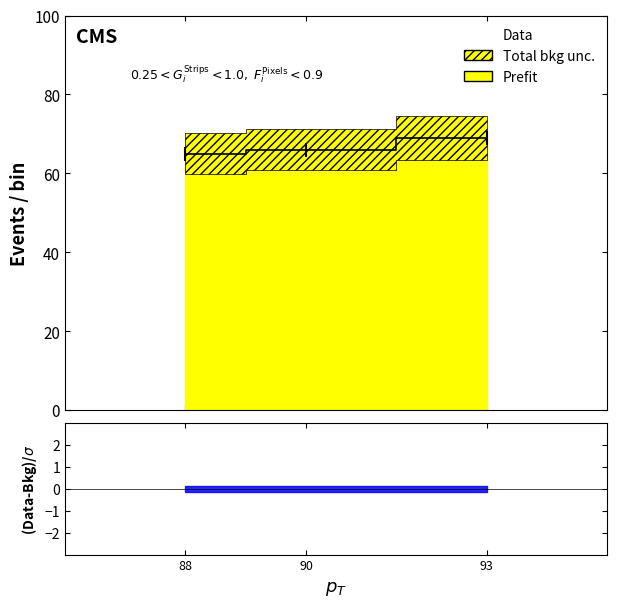

Rank the categories by value from lowest to highest.

88, 90, 93